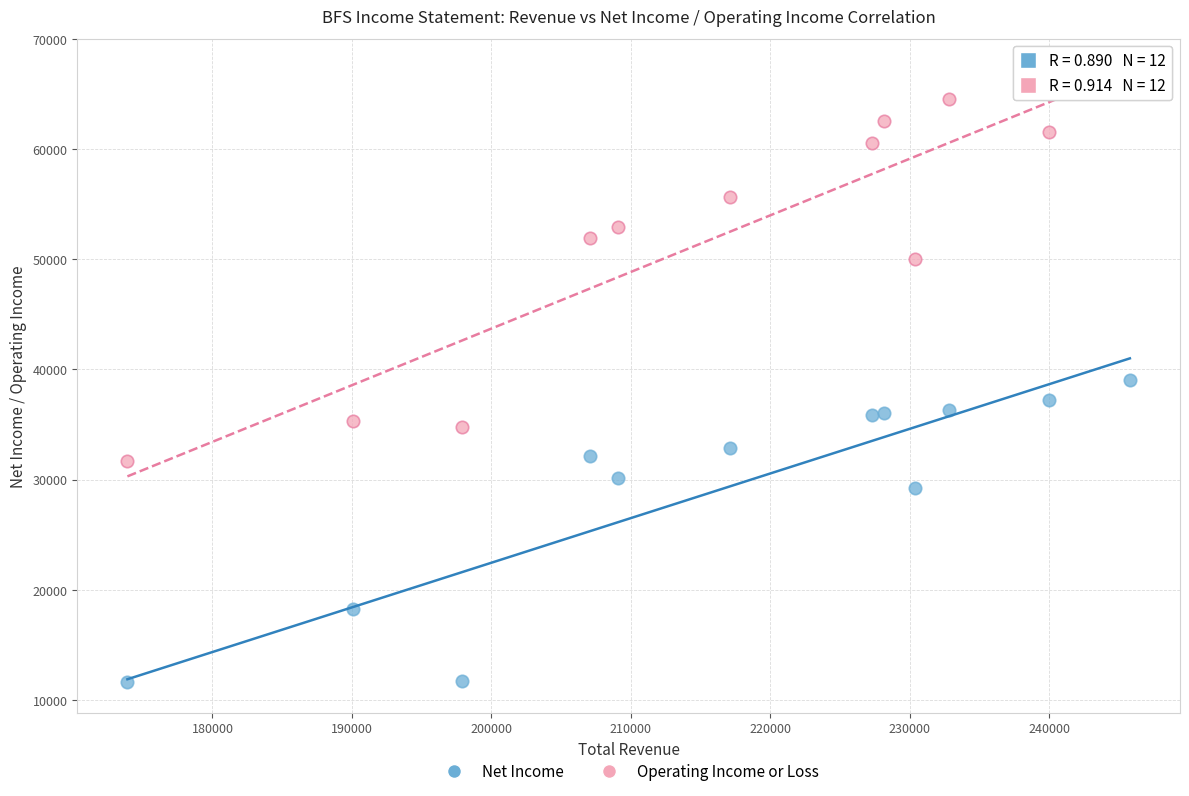

Which series contains the highest Y value?

Operating Income or Loss